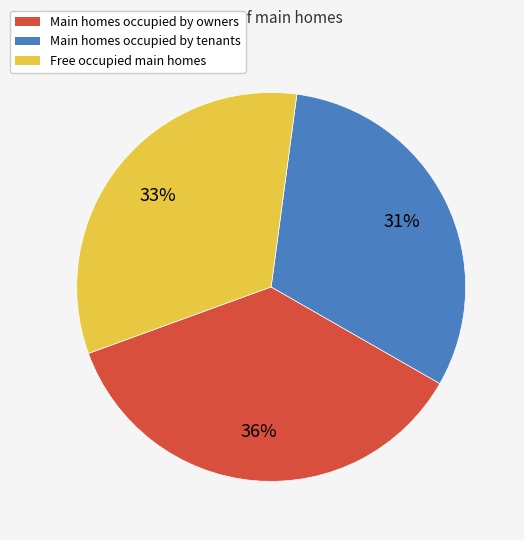

What is the ratio of the value at Main homes occupied by owners to the value at Main homes occupied by tenants?

1.2